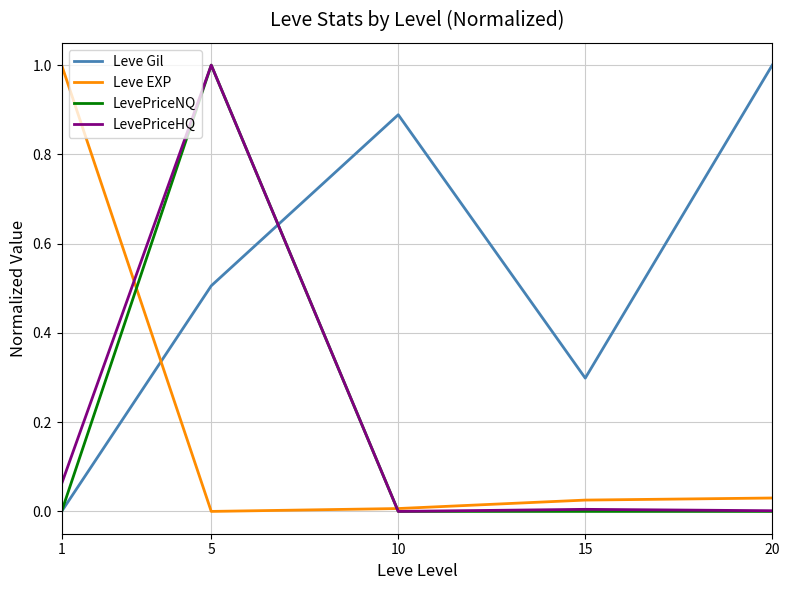

What is the sum of all LevePriceNQ values?

1.0